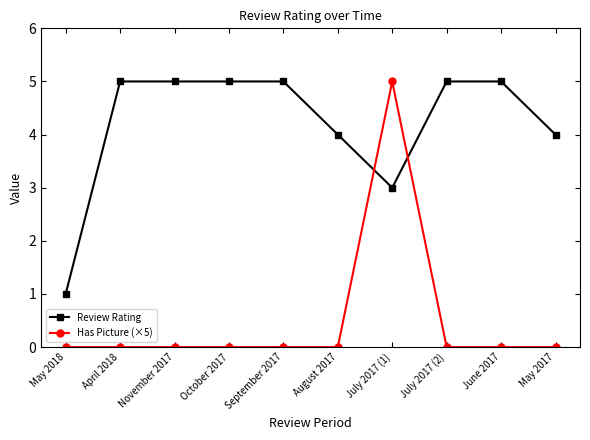

Which series has the largest range (max minus min)?

Has Picture (×5)